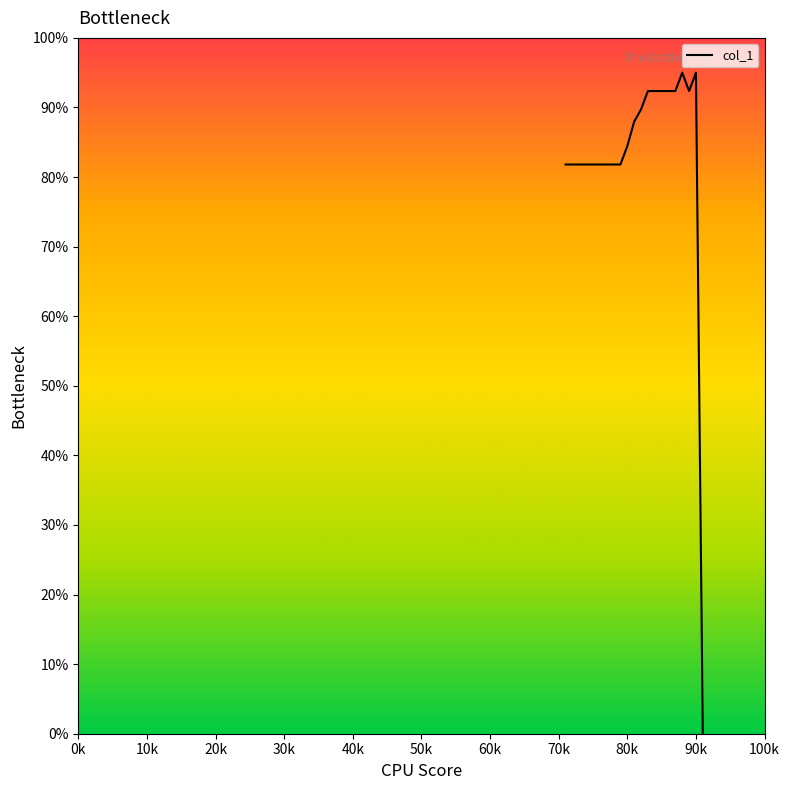

What is the average value?

83.0